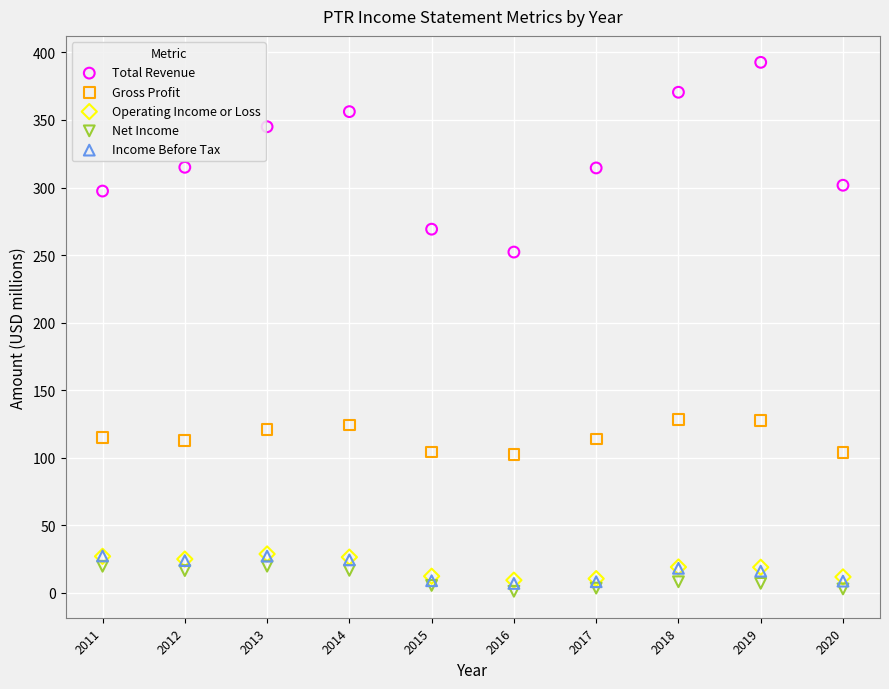

What are all the series names shown in the legend?

Total Revenue, Gross Profit, Operating Income or Loss, Net Income, Income Before Tax